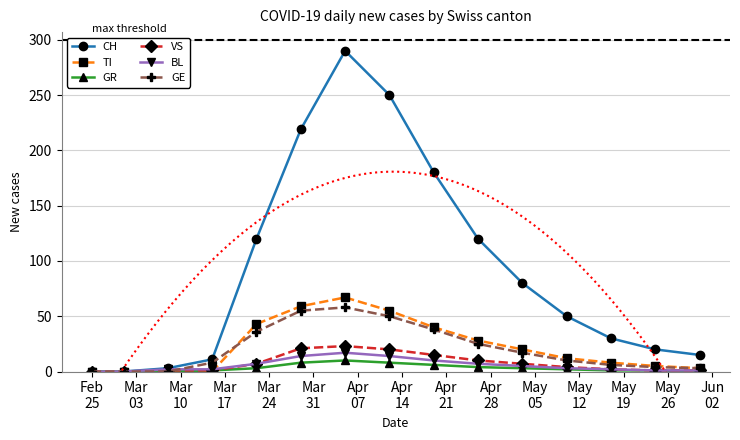

Count the GR values in the range 0 to 6.

12